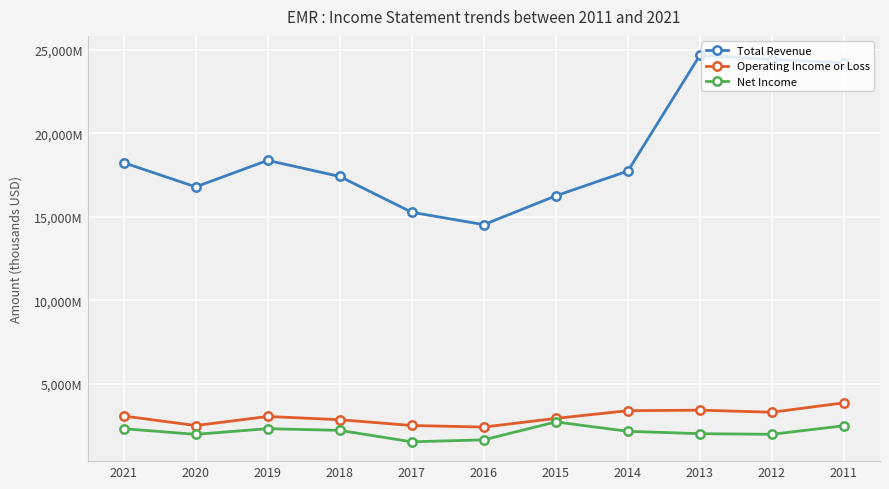

What value does the Total Revenue series have at 2016, to the nearest 10?

14522000